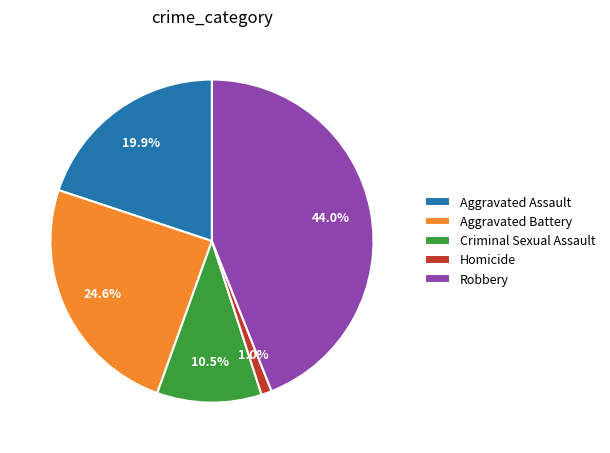

What is the ratio of the value at Aggravated Battery to the value at Robbery?

0.6